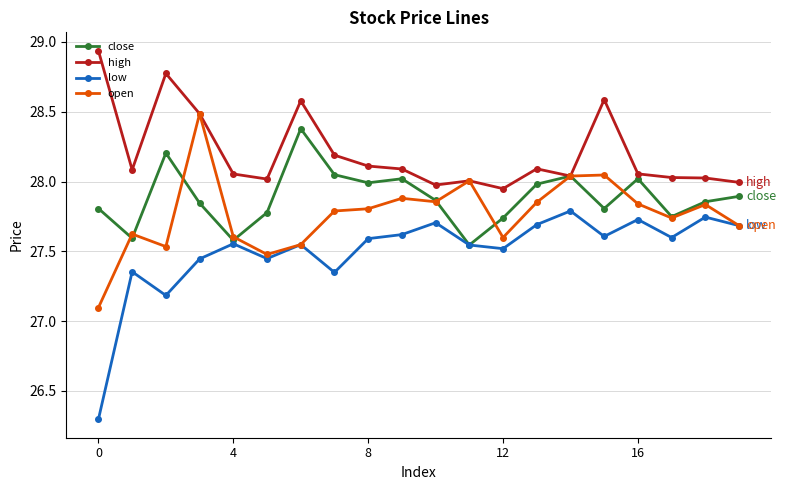

In open, how many points are higher than both neighbors (excluding endpoints)?

6